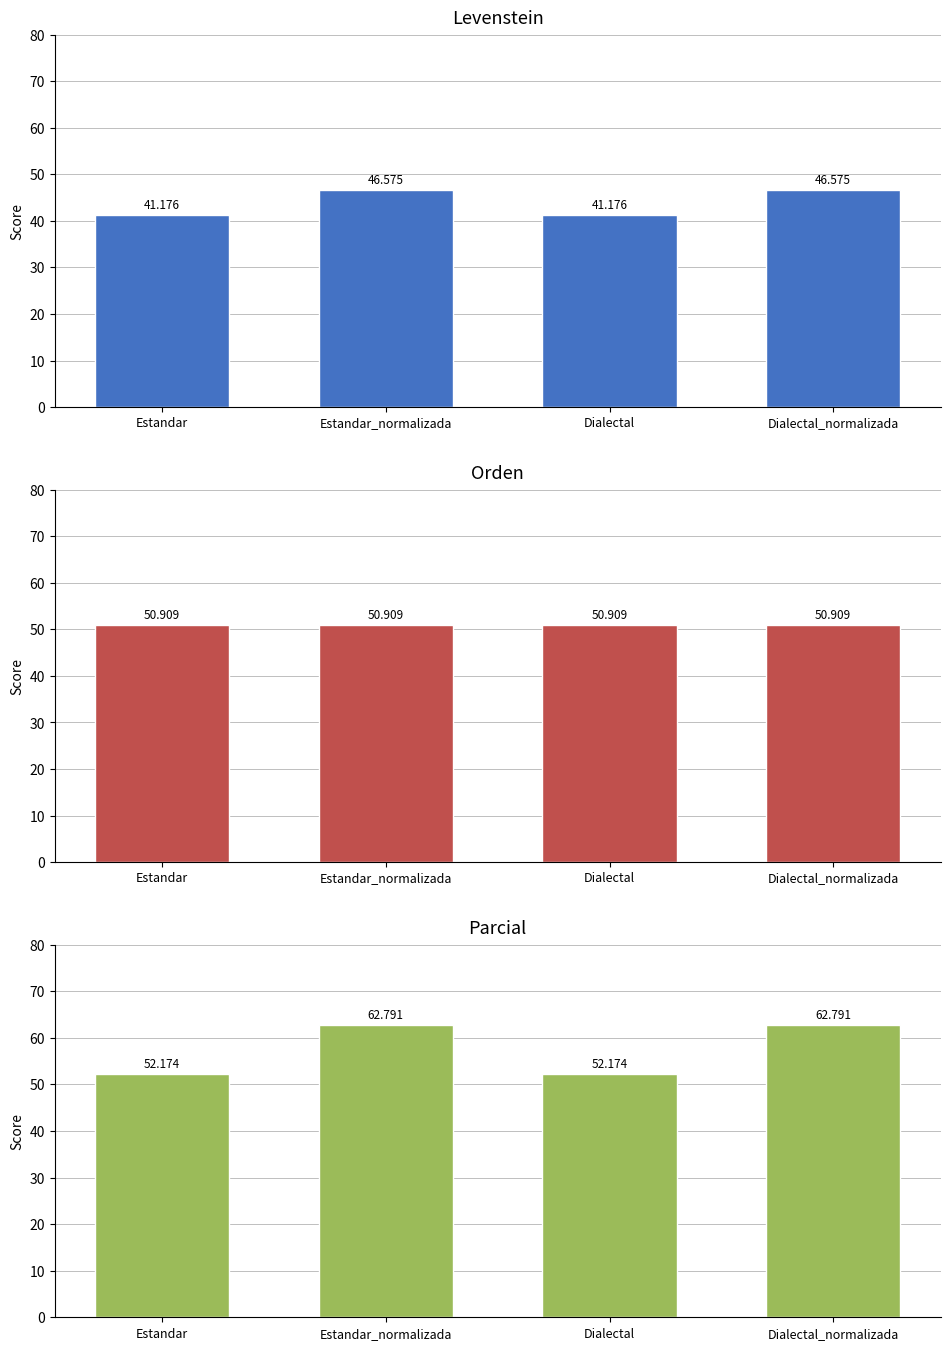

What is the maximum value shown in the chart?

62.8